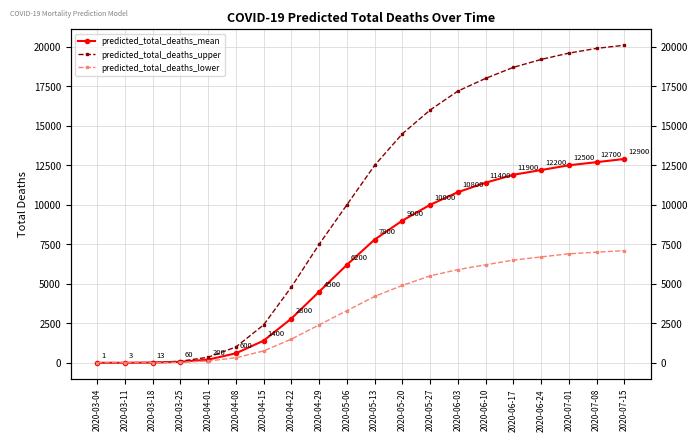

What are all the series names shown in the legend?

predicted_total_deaths_mean, predicted_total_deaths_upper, predicted_total_deaths_lower